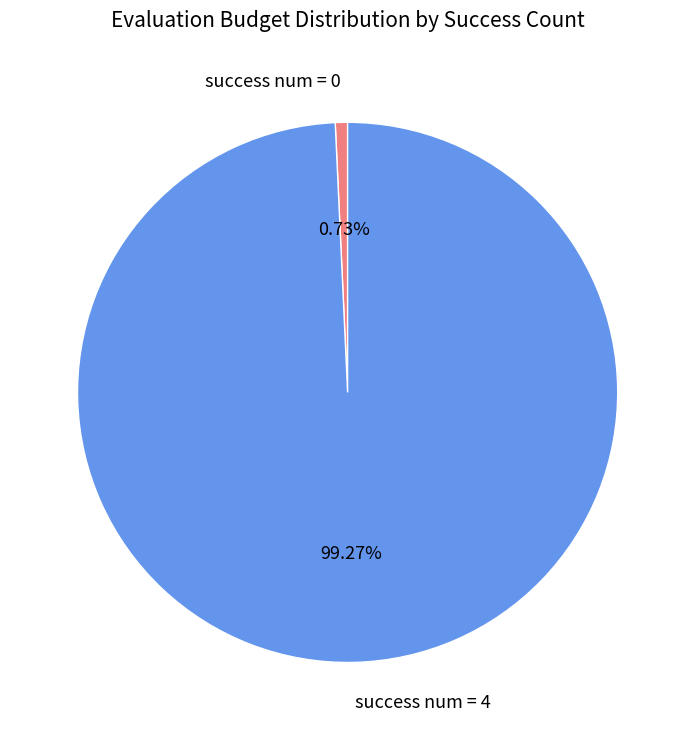

Which slice represents more than half of the pie?

success num = 4